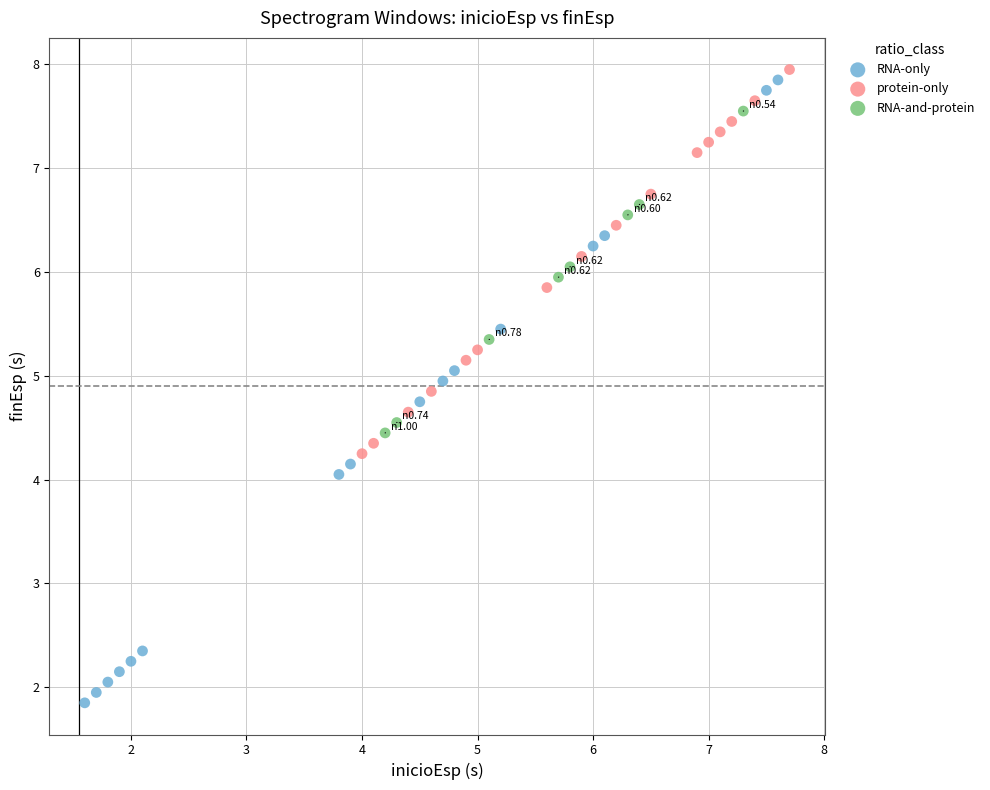

What are all the series names shown in the legend?

RNA-only, protein-only, RNA-and-protein